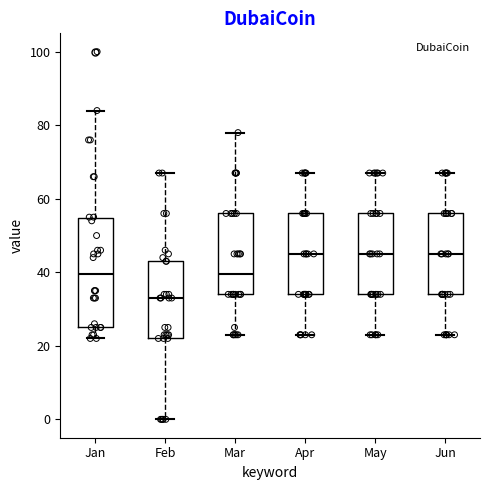

Reading left to right, read every box against the y-axis: the position of its median line, the range the box covers, and the ends of its whiskers. The values are not printed on the chart, so give them approximately, as read against the axis.

Jan: median 40, box 26 to 54, whiskers 22 to 84
Feb: median 34, box 22 to 44, whiskers 0 to 68
Mar: median 40, box 34 to 56, whiskers 24 to 78
Apr: median 46, box 34 to 56, whiskers 24 to 68
May: median 46, box 34 to 56, whiskers 24 to 68
Jun: median 46, box 34 to 56, whiskers 24 to 68